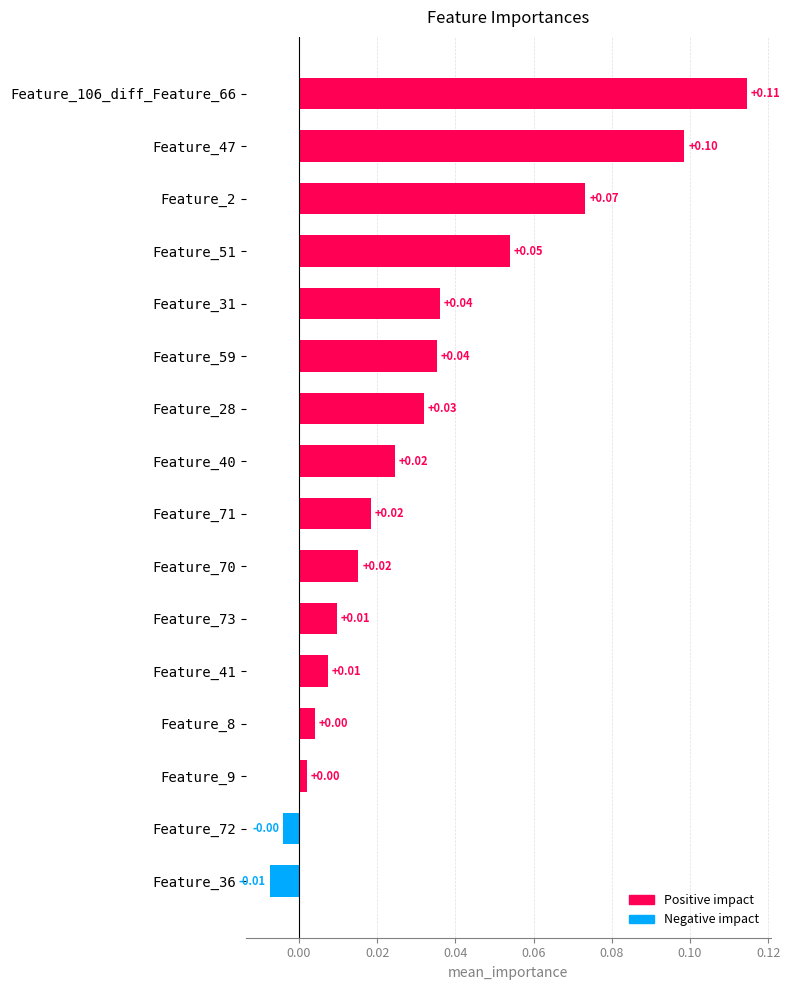

What is the difference between the maximum and minimum values?

0.1